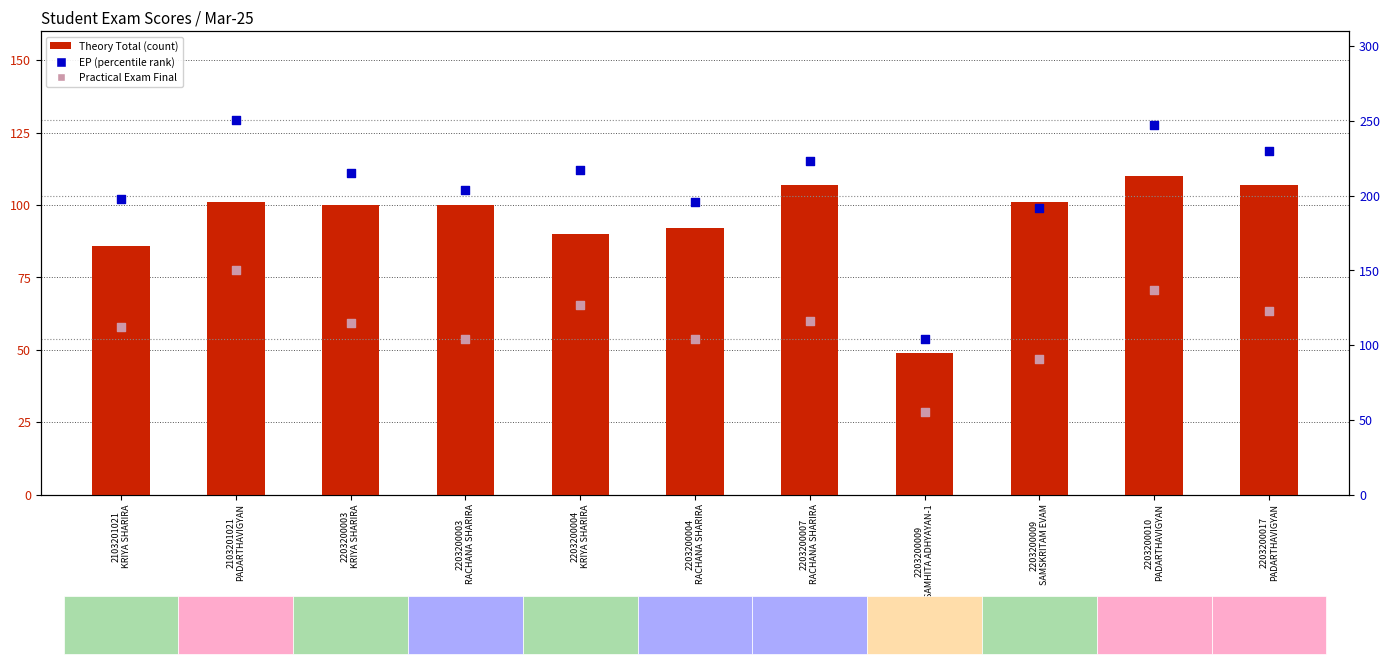

At which category is the sum across all series the highest?

2103201021
PADARTHAVIGYAN